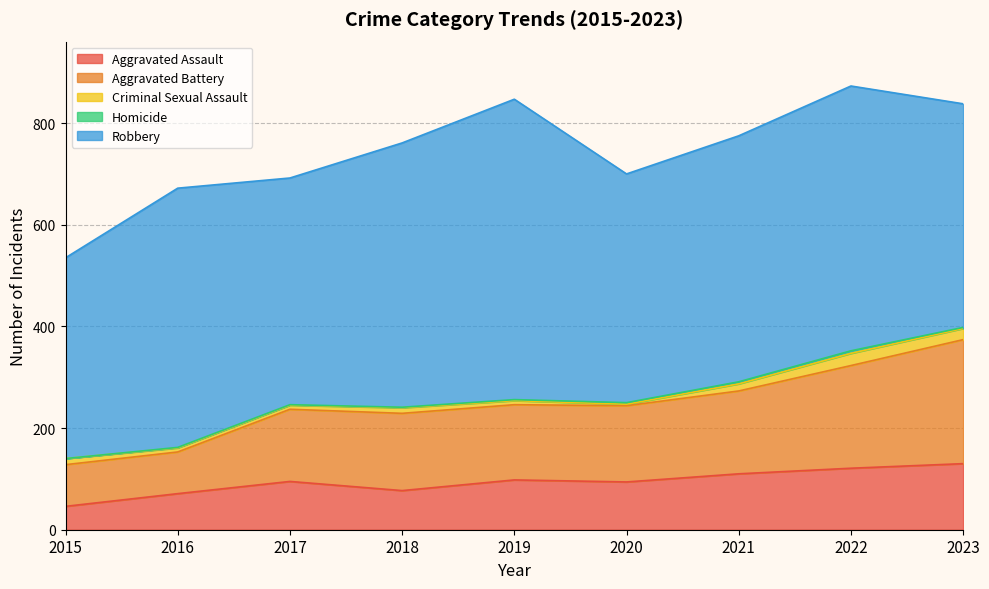

At how many categories does at least one series exceed 39?

9